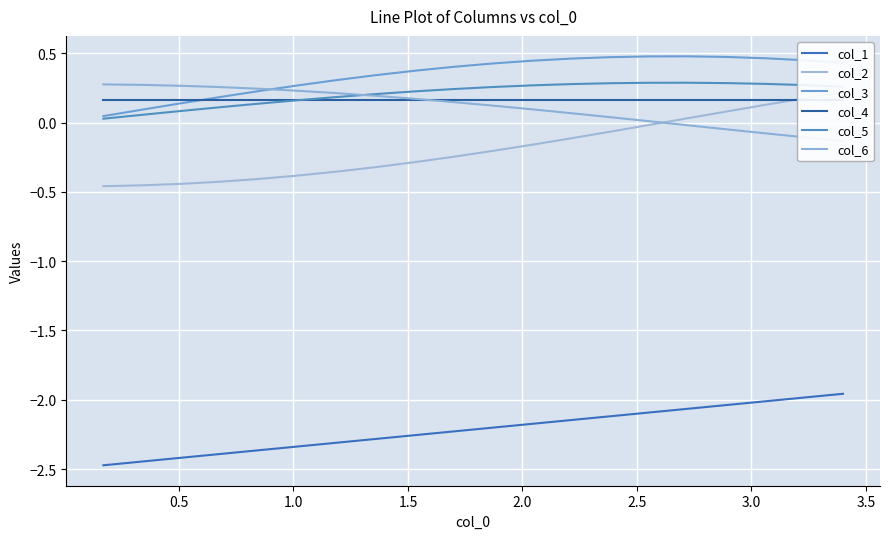

True or false: col_1 and col_5 cross at least once.

False